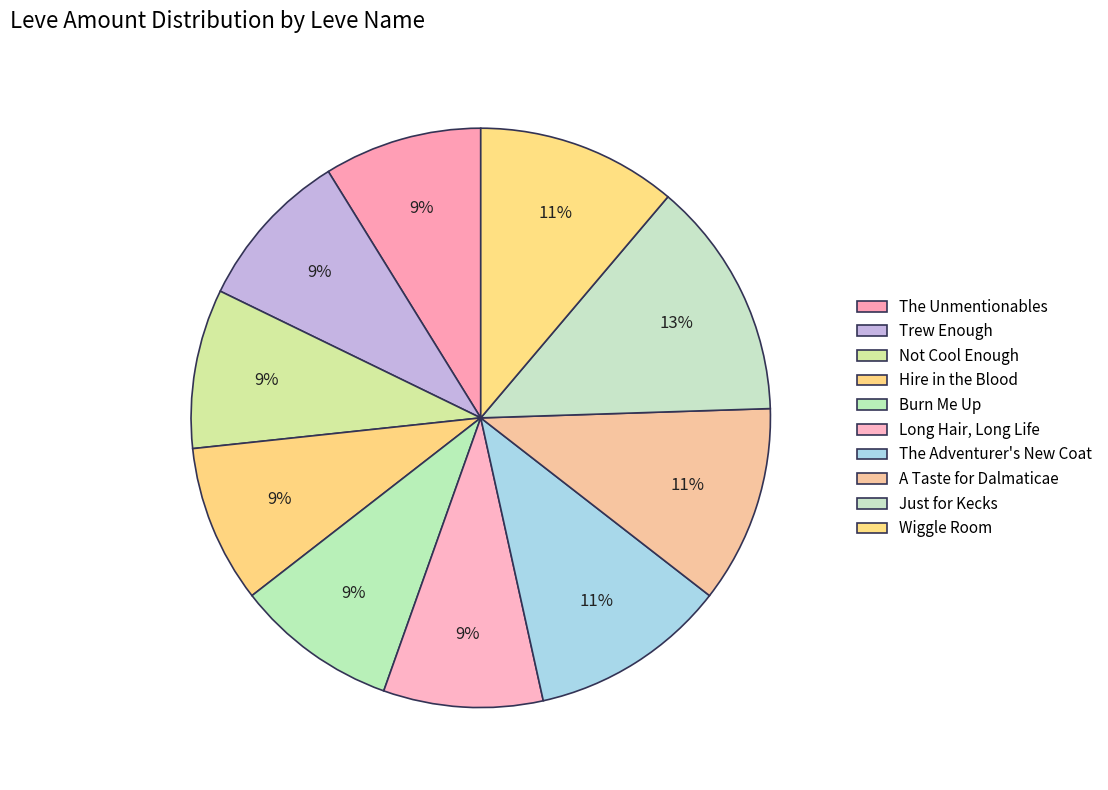

What is the largest slice in the pie chart?

Just for Kecks